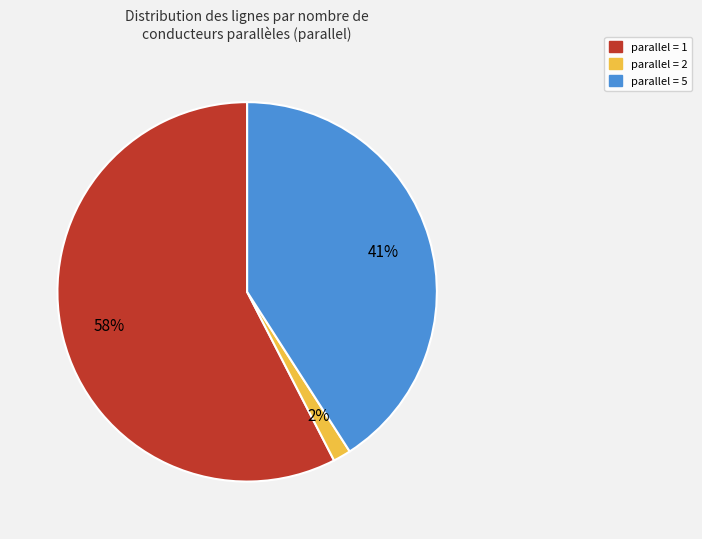

Does any single category account for the majority?

Yes